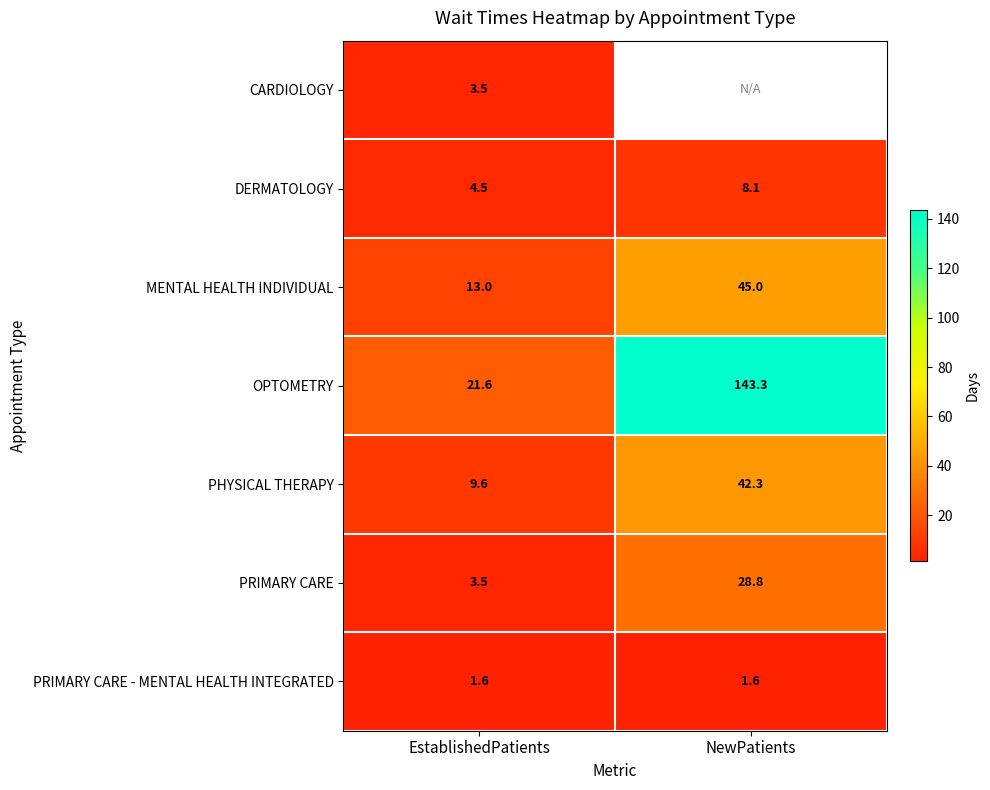

Which has a higher value, NewPatients or EstablishedPatients?

EstablishedPatients